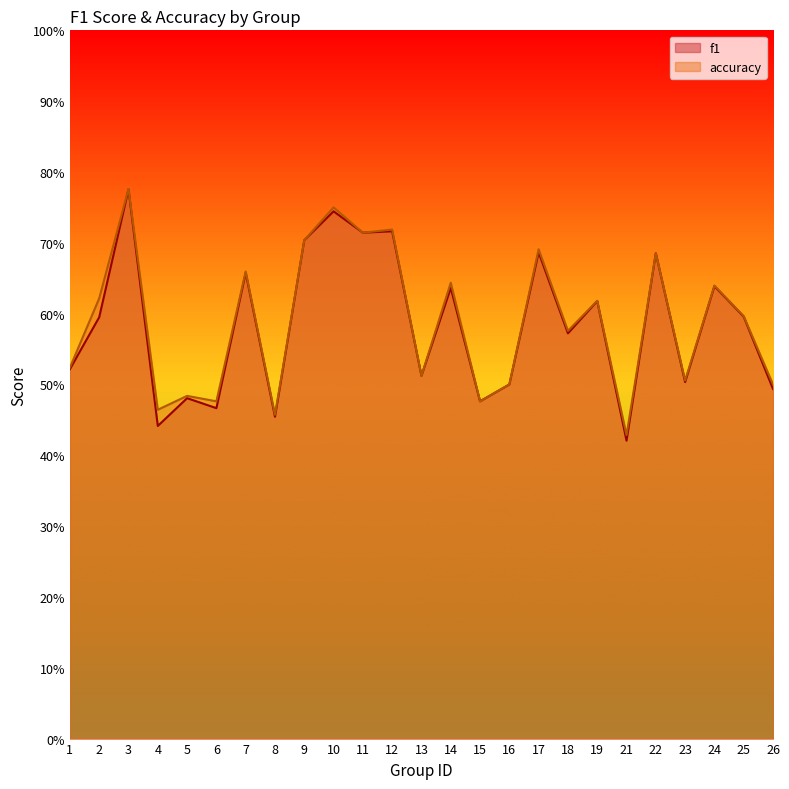

Which has a higher value, 6 or 9?

9